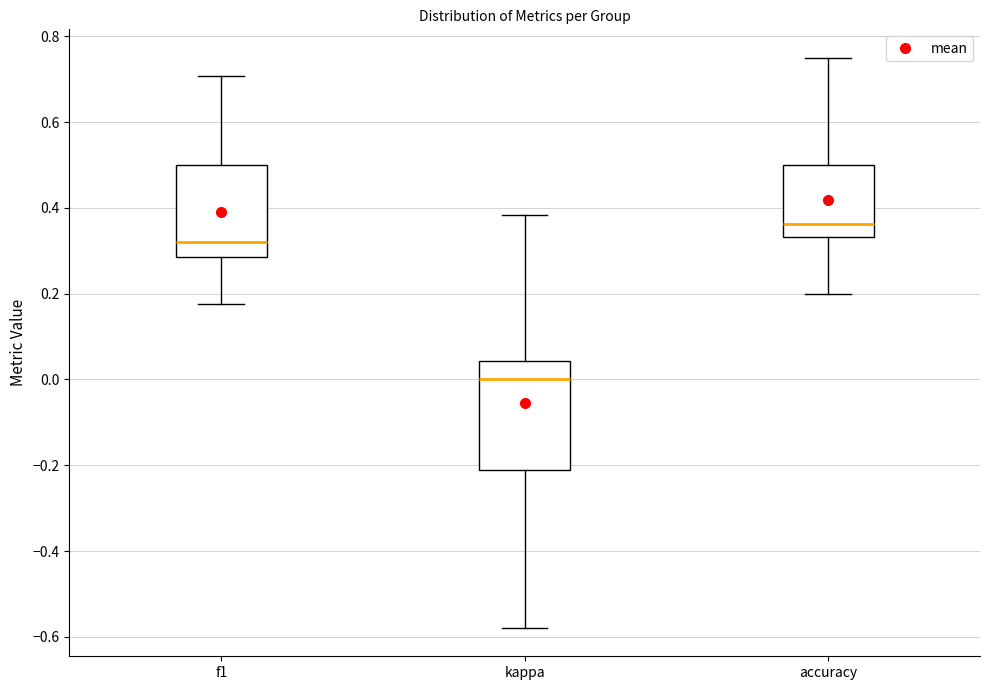

Reading left to right, read every box against the y-axis: the position of its median line, the range the box covers, and the ends of its whiskers. The values are not printed on the chart, so give them approximately, as read against the axis.

f1: median 0.32, box 0.28 to 0.50, whiskers 0.18 to 0.70
kappa: median 0.00, box -0.22 to 0.04, whiskers -0.58 to 0.38
accuracy: median 0.36, box 0.34 to 0.50, whiskers 0.20 to 0.76